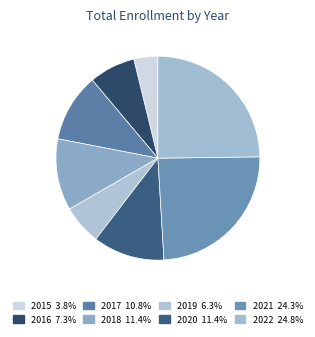

Rank the categories by value from highest to lowest.

2022, 2021, 2018, 2020, 2017, 2016, 2019, 2015